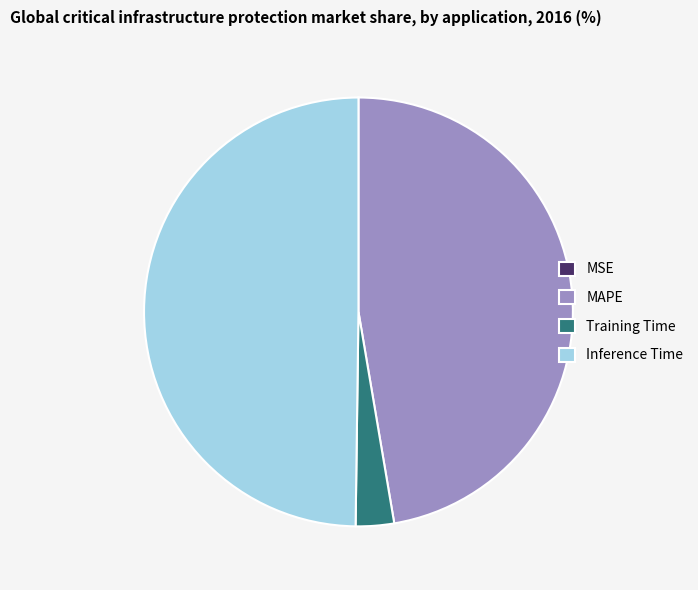

Does Training Time account for over 50% of the chart?

No